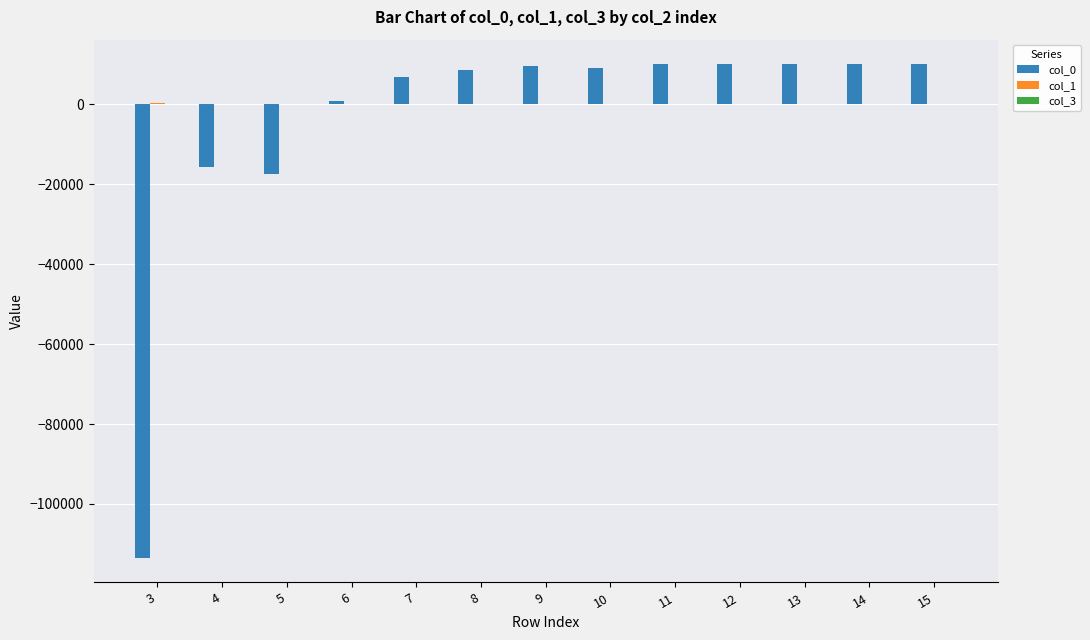

What is the sum of all col_0 values?

-61306